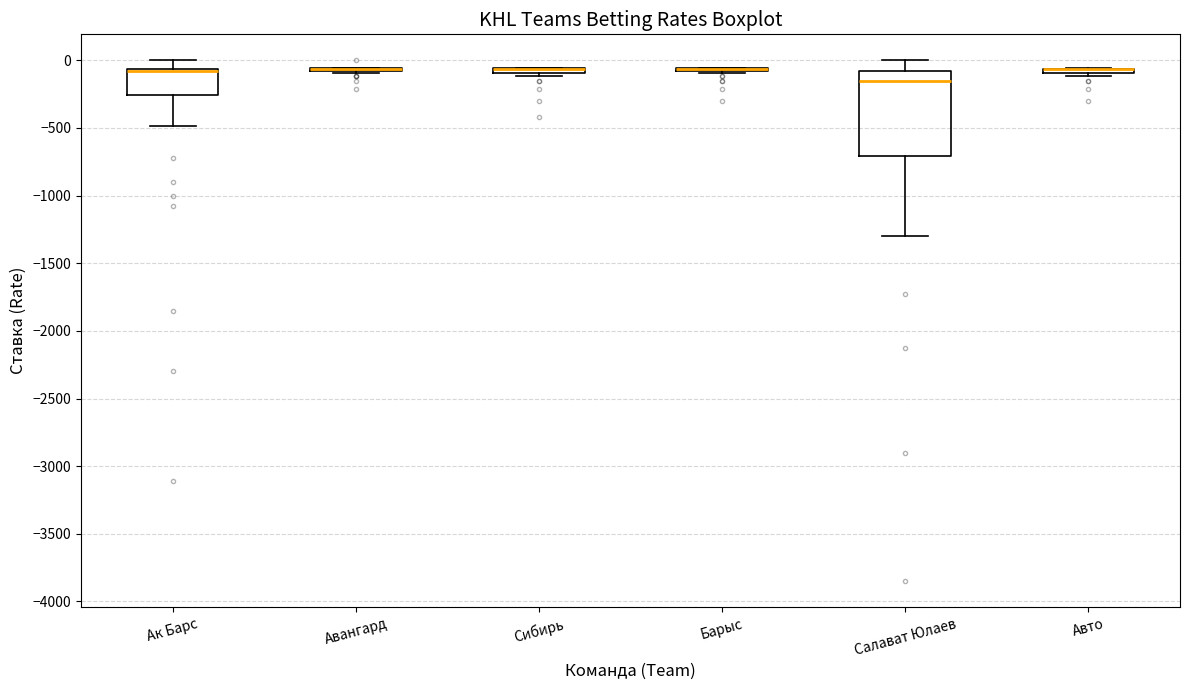

Comparing the boxes themselves (not the whiskers), which one is the tallest?

Салават Юлаев